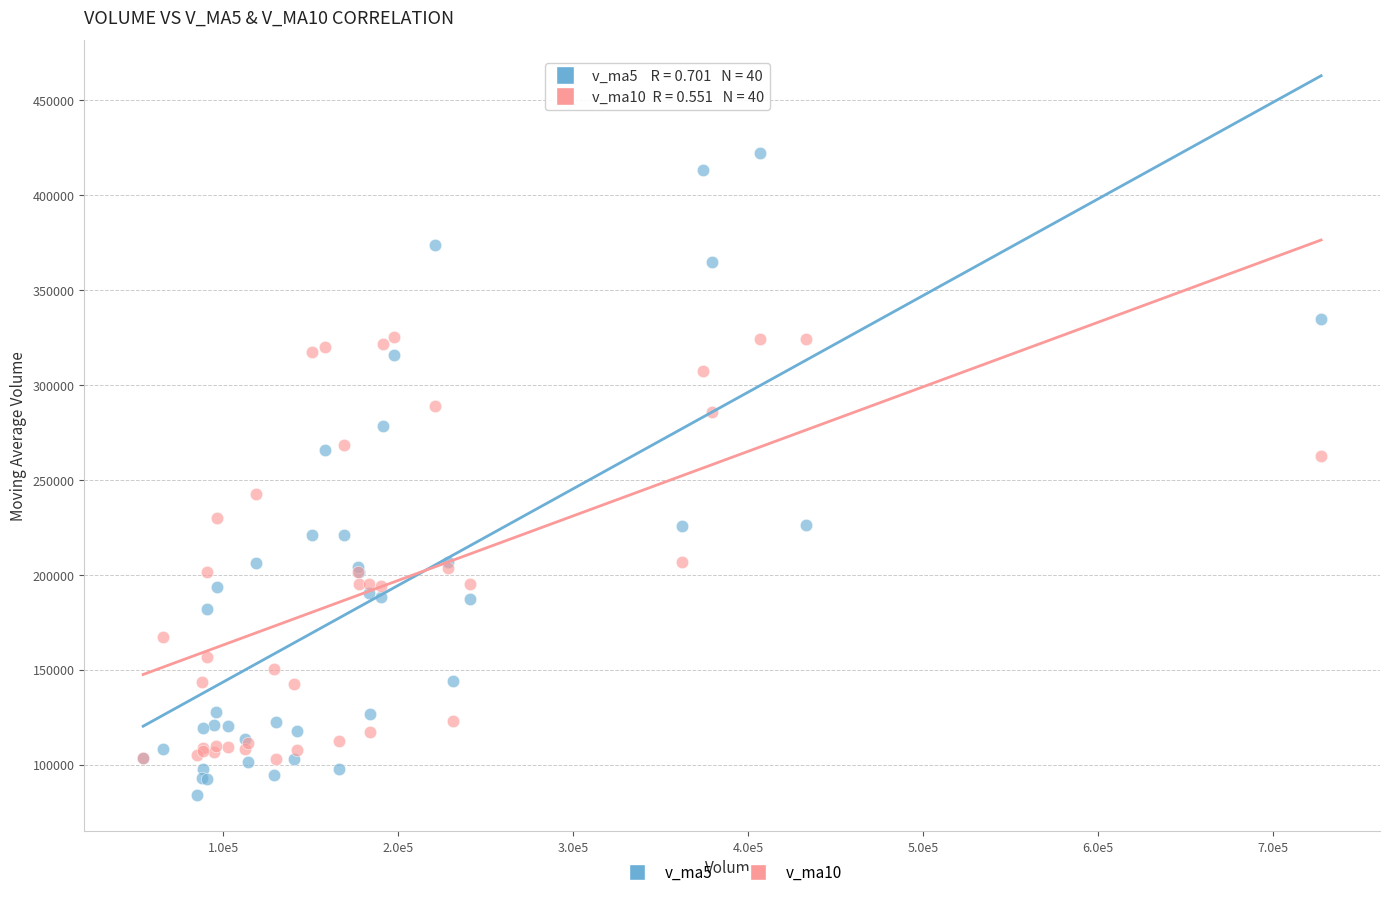

What is the X range (max minus min) for the scatter plot?

673354.9